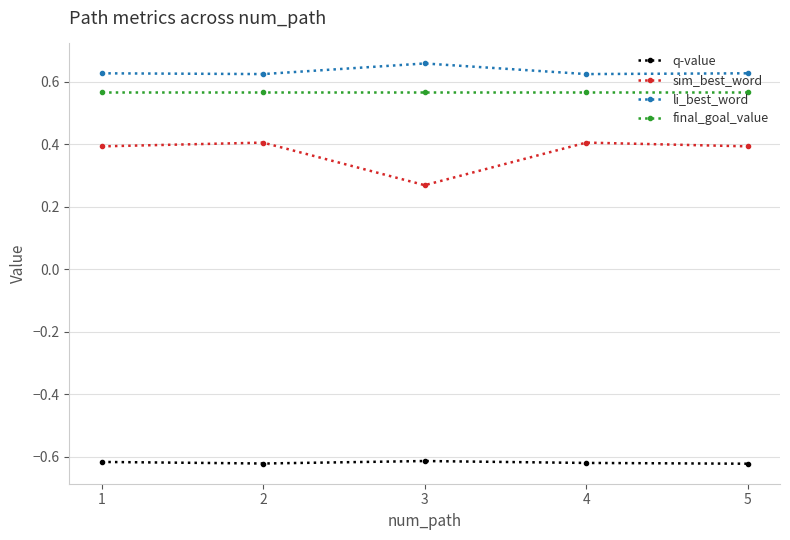

True or false: sim_best_word has a value of 0.4 at 5.

True